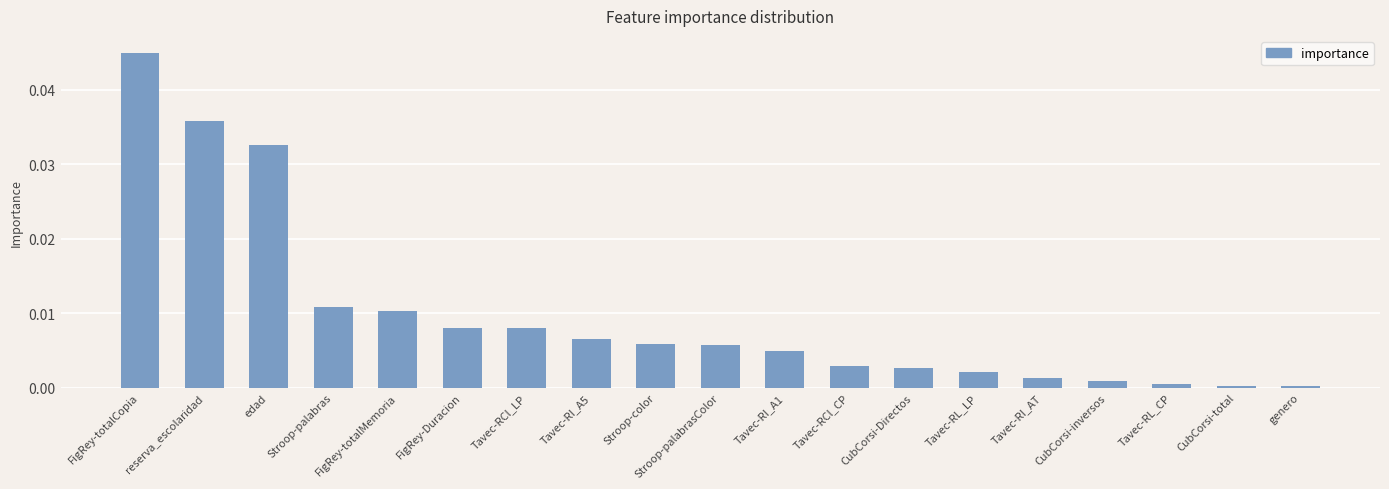

What is the label of the 9th bar from the left?

Stroop-color